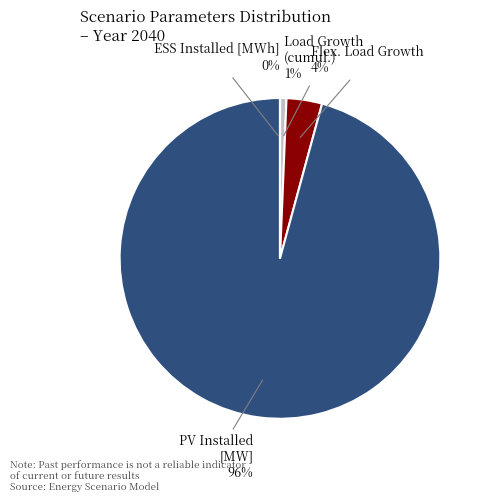

To the nearest percent, what is the average slice percentage?

25%